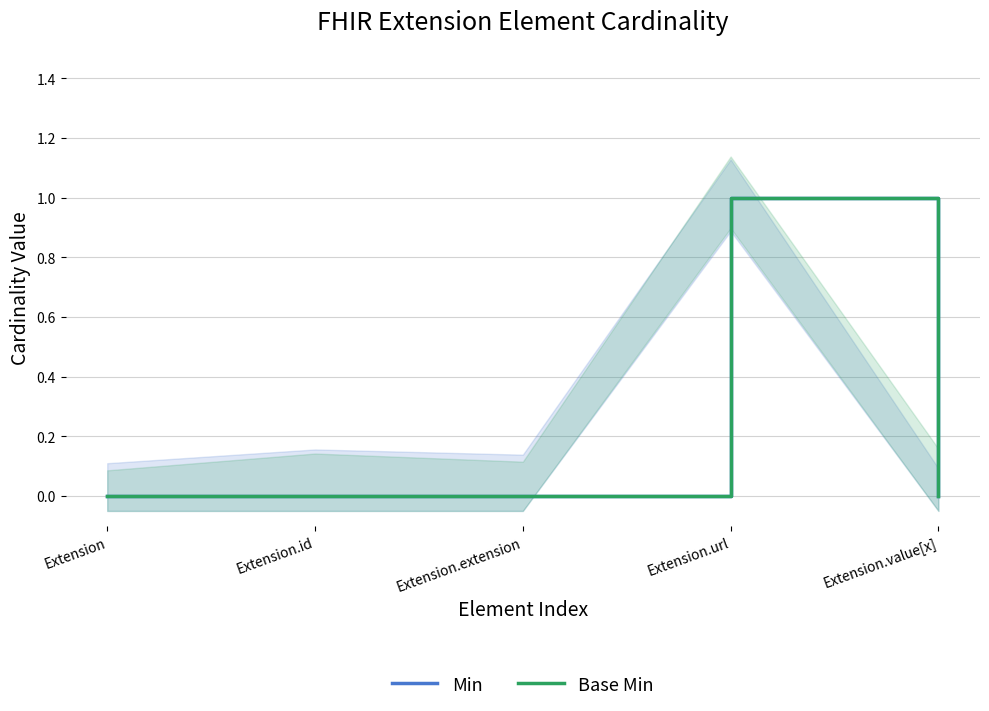

True or false: Min and Base Min intersect in this chart.

False